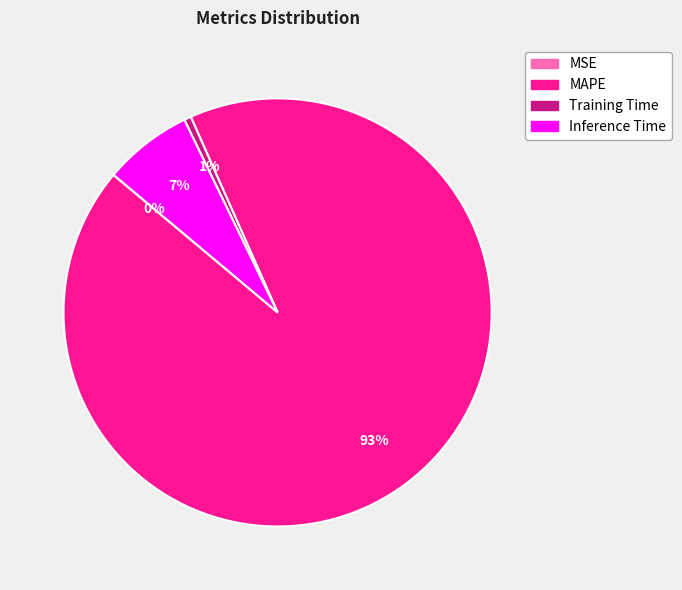

Which category accounts for the majority?

MAPE